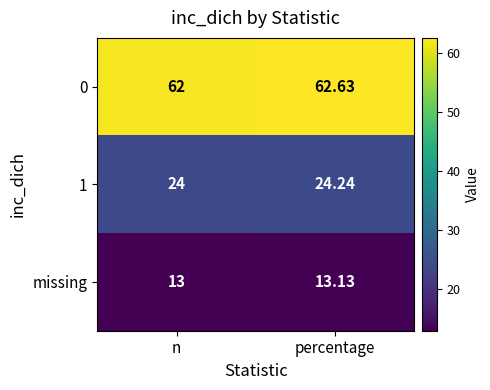

Between n and percentage, which series saw the biggest shift?

0